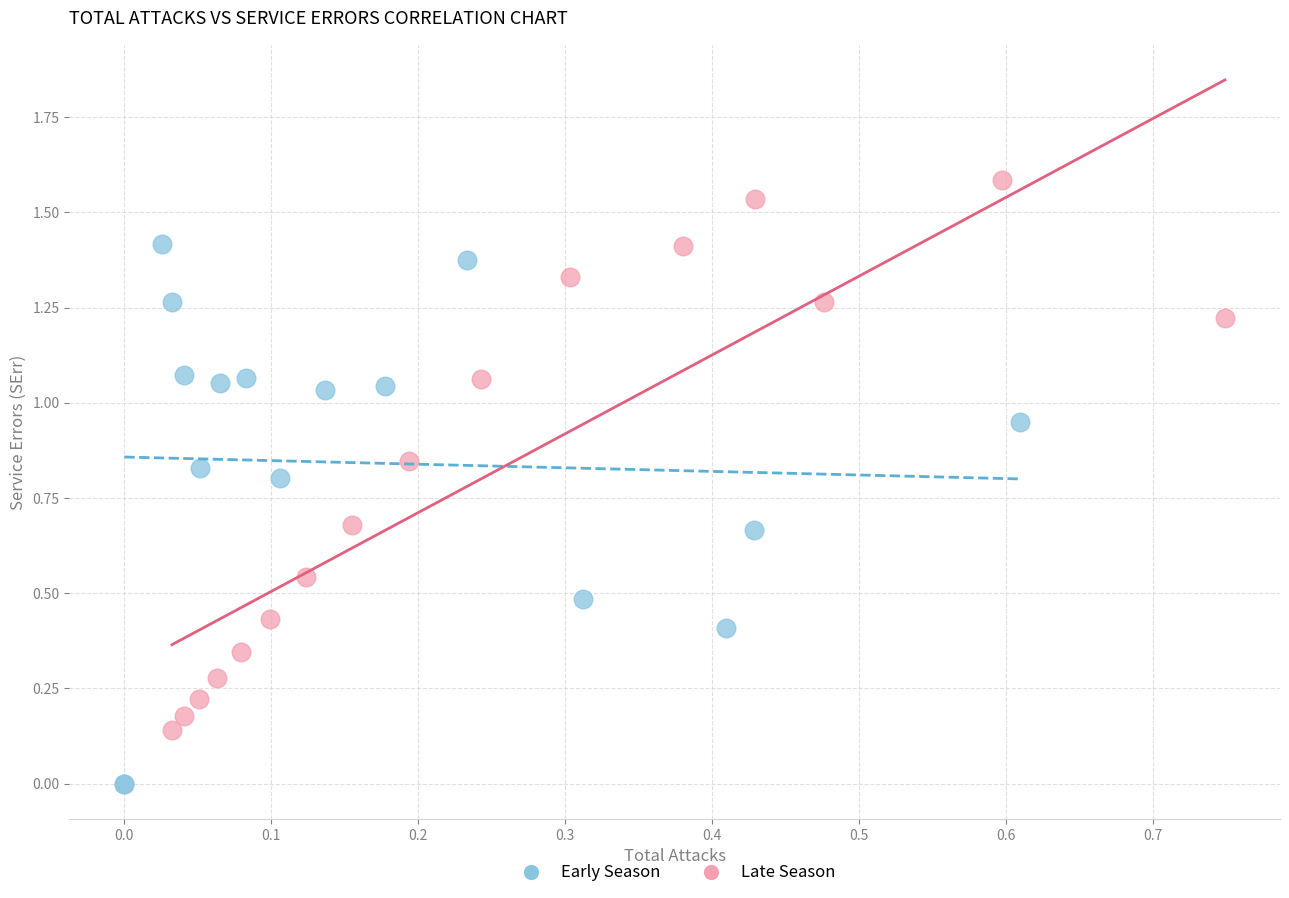

Which series contains the lowest Y value?

Early Season